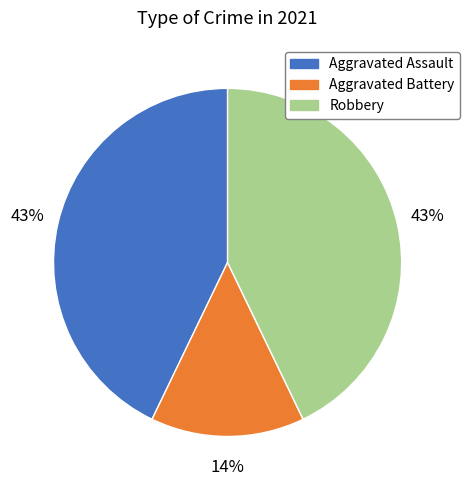

Is there a majority slice in this chart?

No